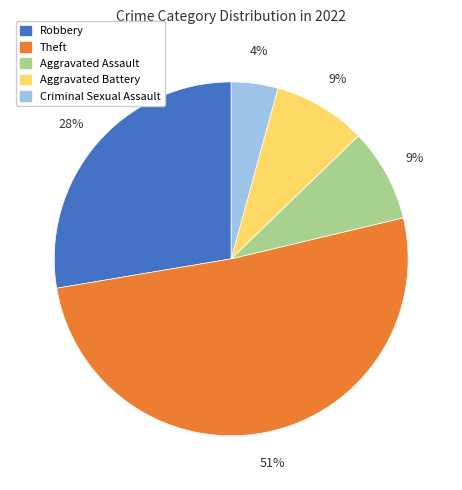

To the nearest percent, what percentage of the pie is Aggravated Battery?

9%